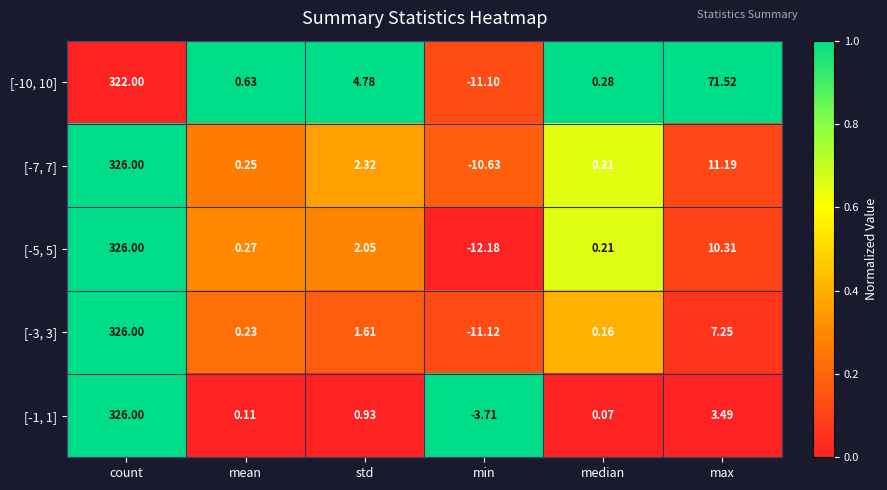

Which label corresponds to the smallest value in the chart?

min